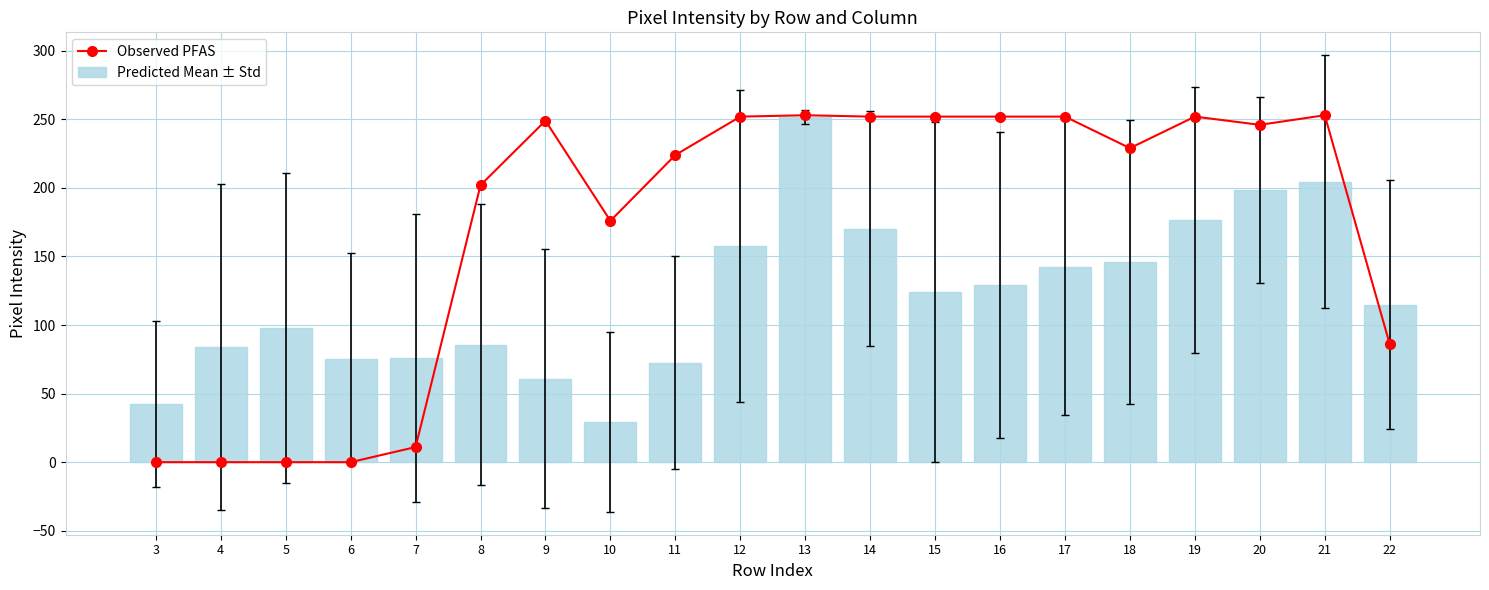

Which has a higher value, 16 or 6?

16